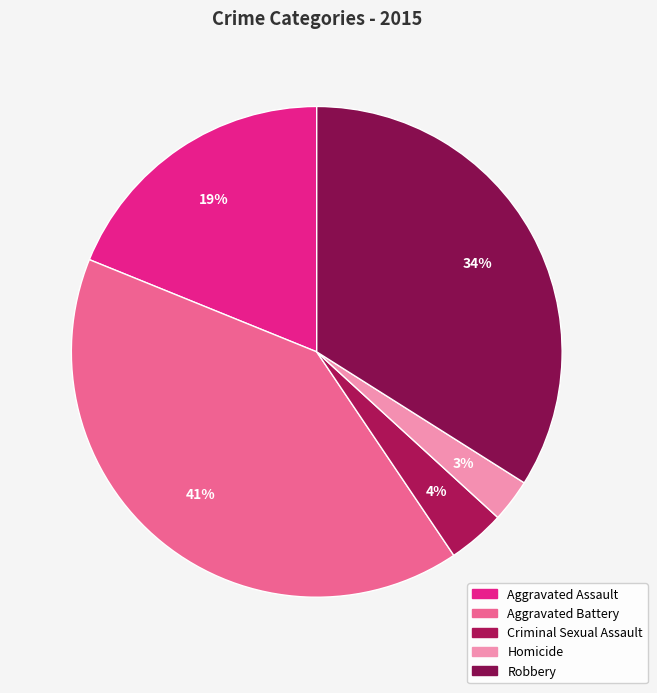

Count the number of slices in the pie.

5